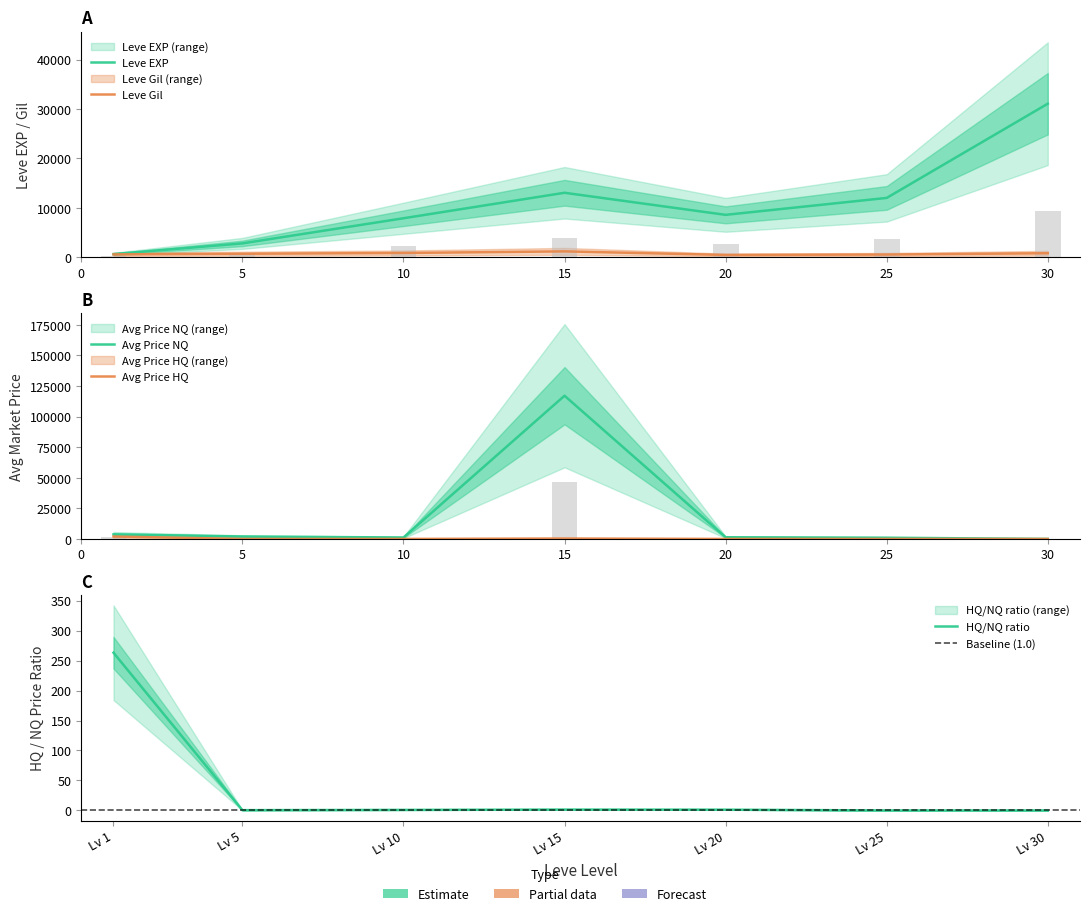

What is the average value of the currentAveragePriceHQ series?

333.8